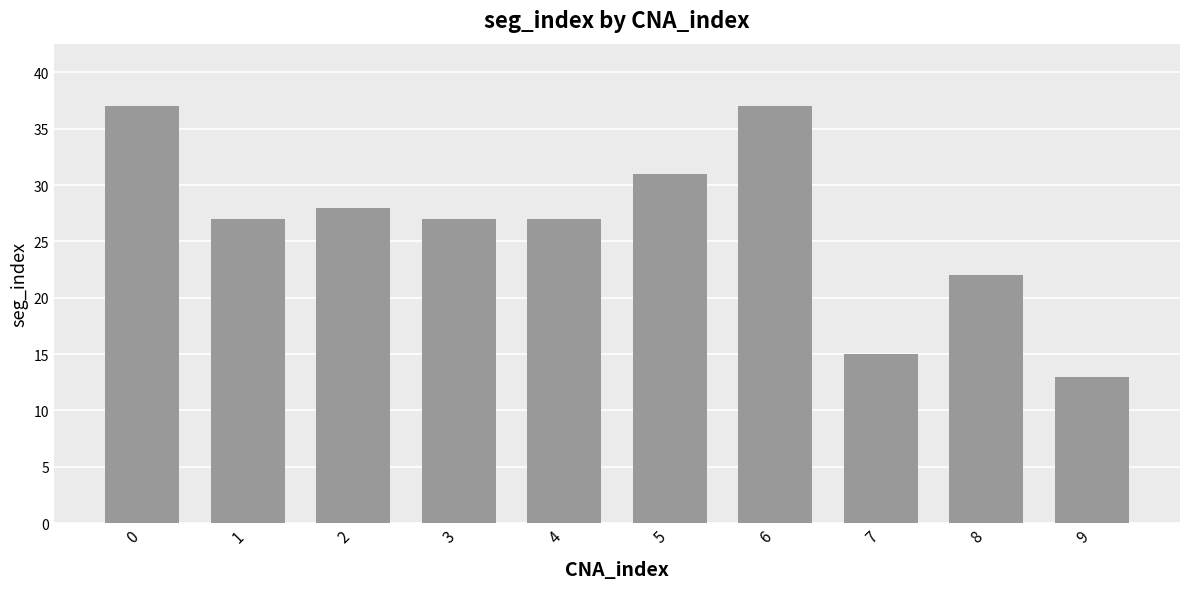

What is the value of the 3rd bar from the left?

28